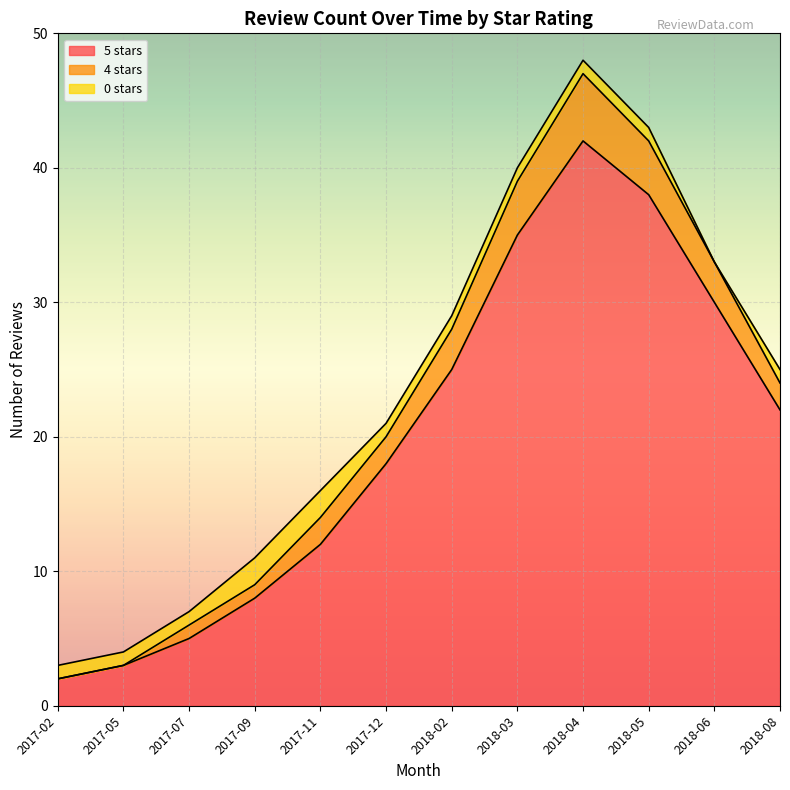

What is the difference between the second highest and second lowest values in the 5 stars series?

35